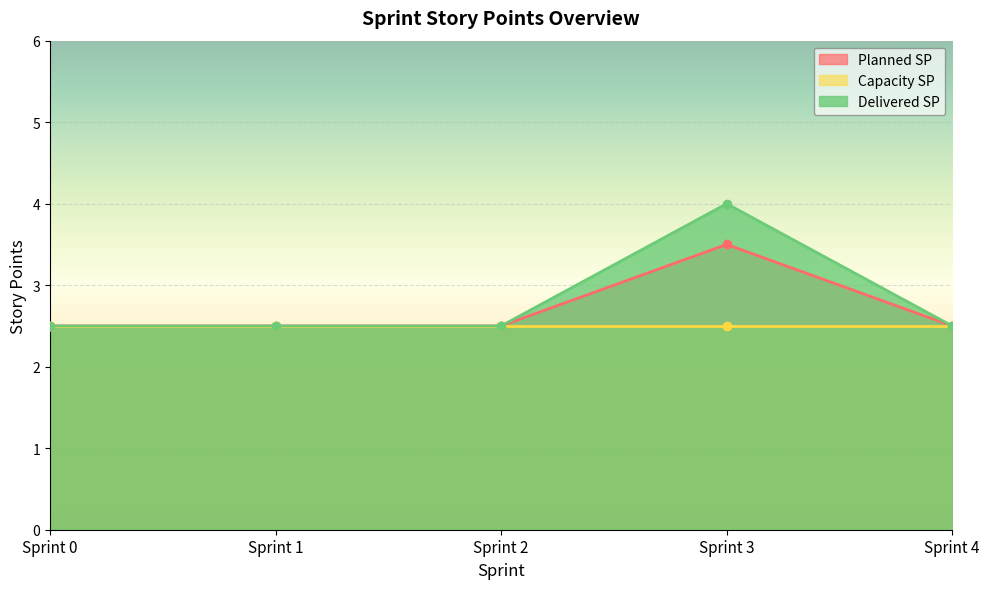

How many interior local peaks does the Delivered SP series have?

1